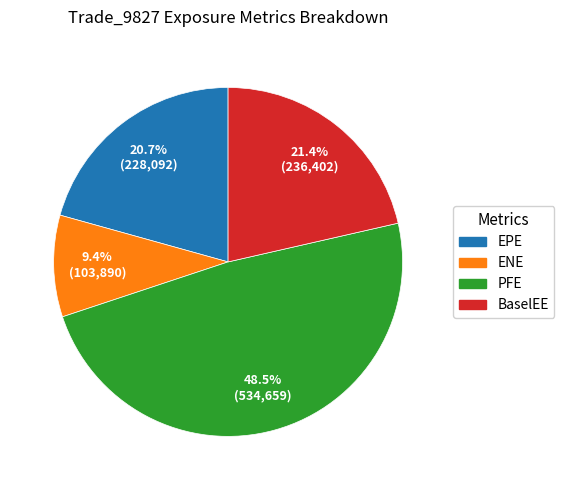

What is the smallest slice in the pie chart?

ENE